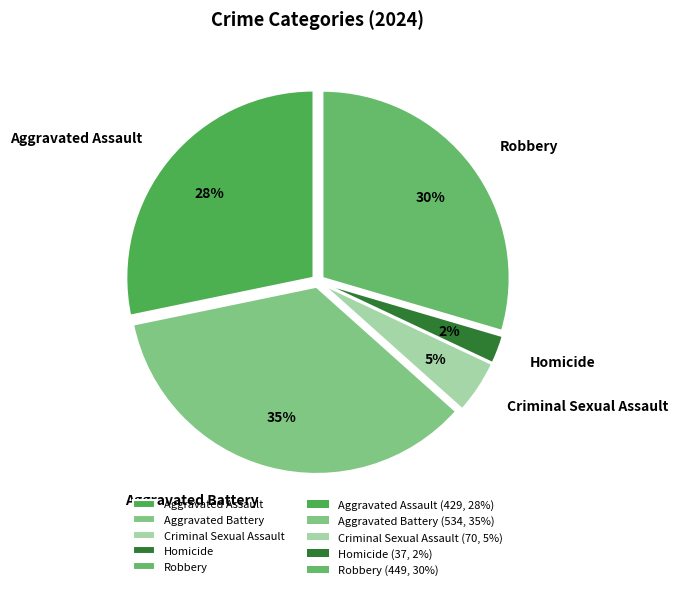

To the nearest percent, what is the difference between the largest and smallest slice percentages?

33%